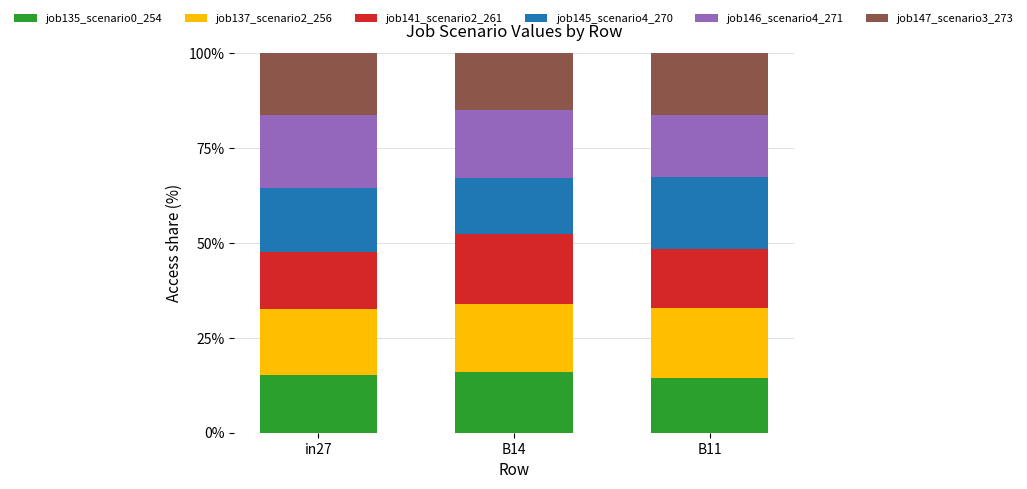

Reading left to right, list the values for the job135_scenario0_254 series.

in27=15.1	B14=15.9	B11=14.5